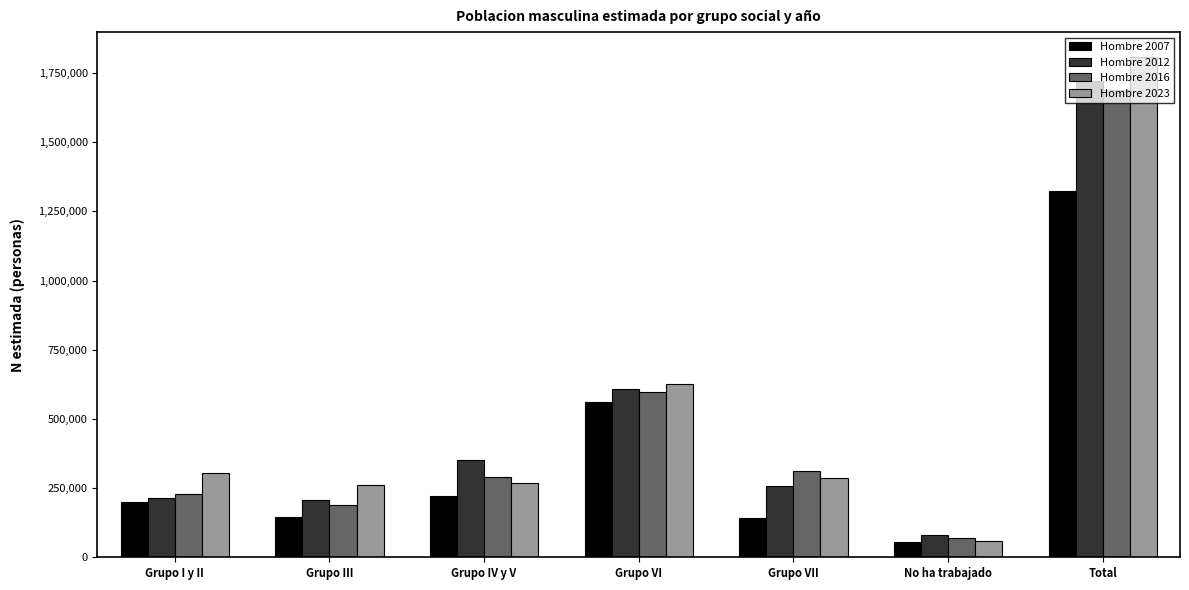

What is the difference between the highest and lowest values at Total?

482692